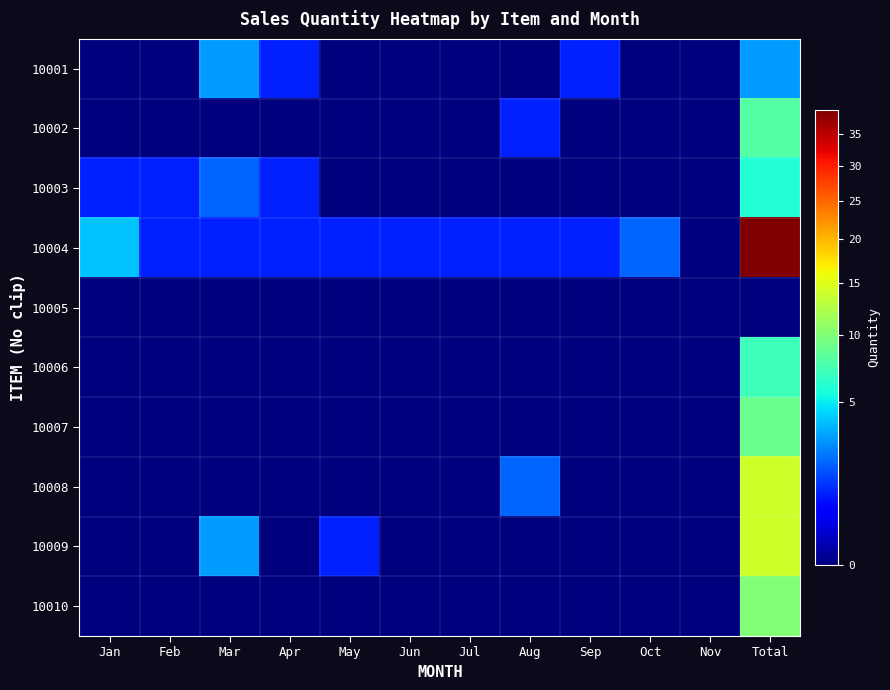

Between May and Jul, which is larger?

May